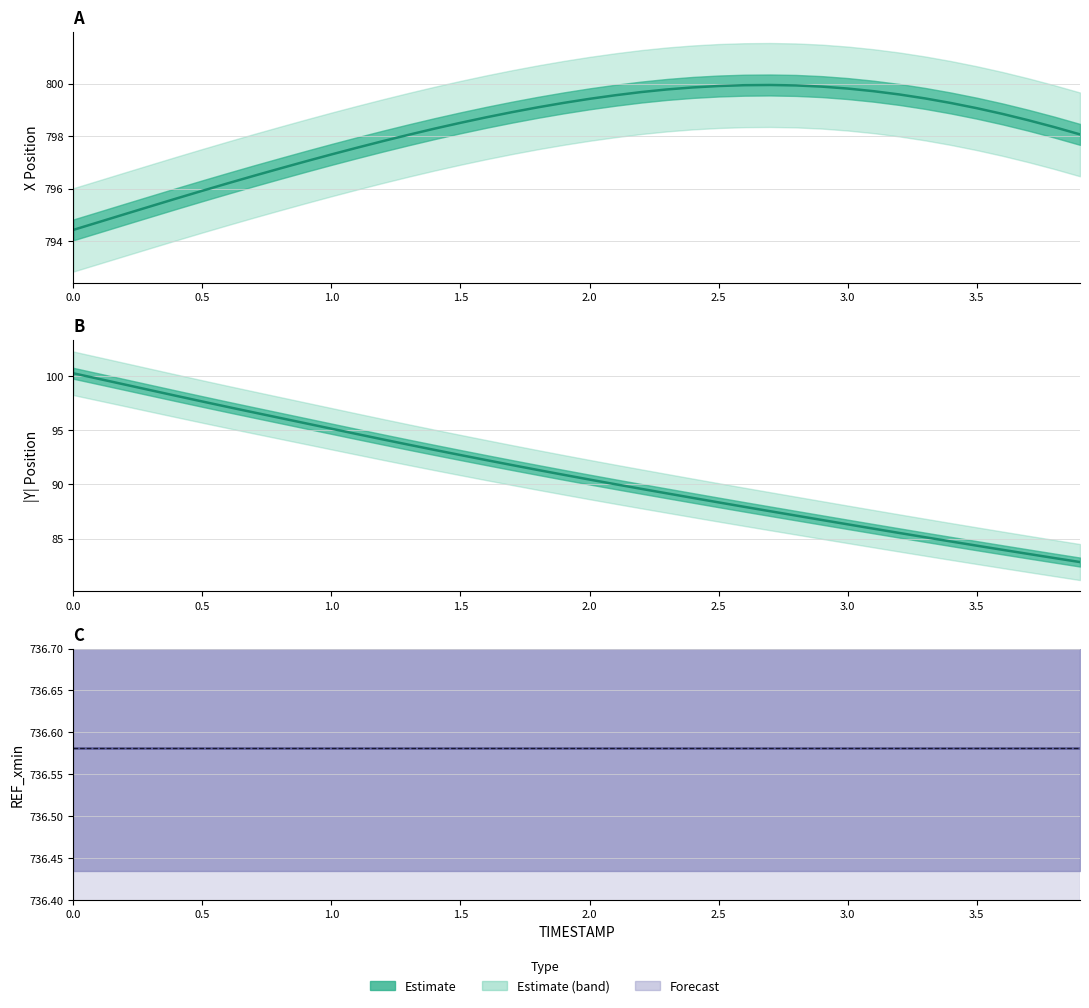

What is the difference between the maximum and minimum values in the X (center) series?

5.5